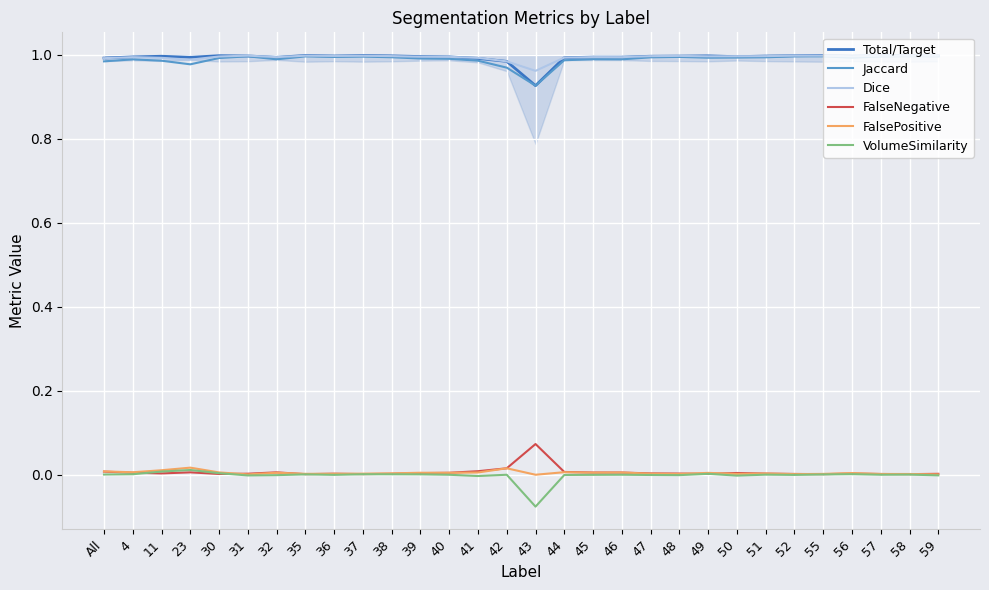

What is the sum of all Dice values?

29.8